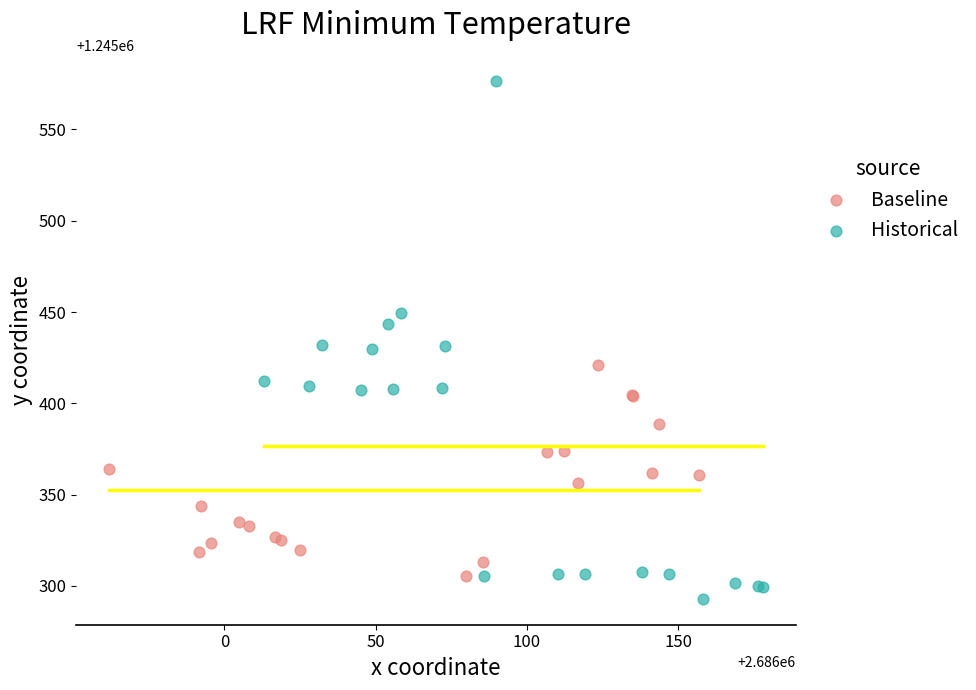

Which series reaches the maximum Y coordinate?

Historical